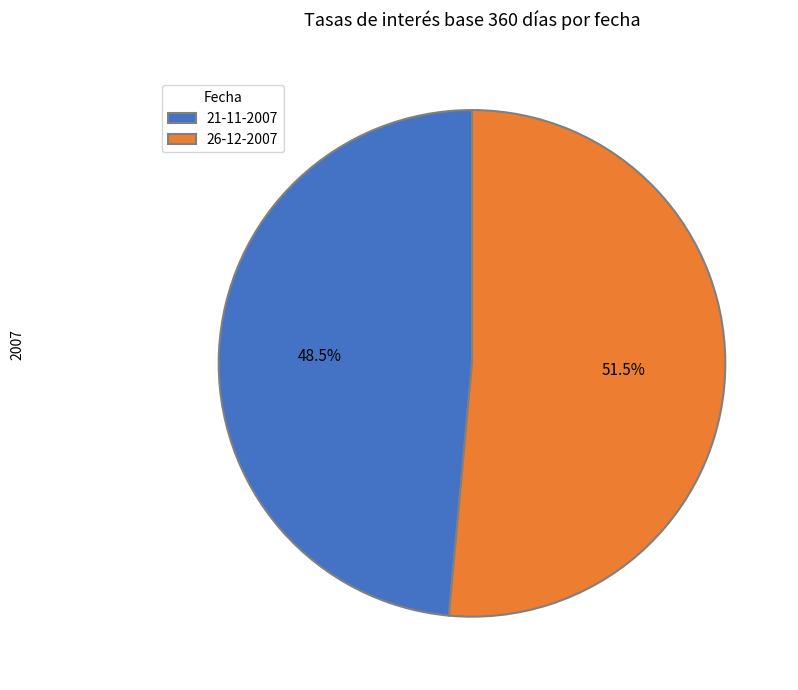

Is 21-11-2007 the majority of the pie?

No